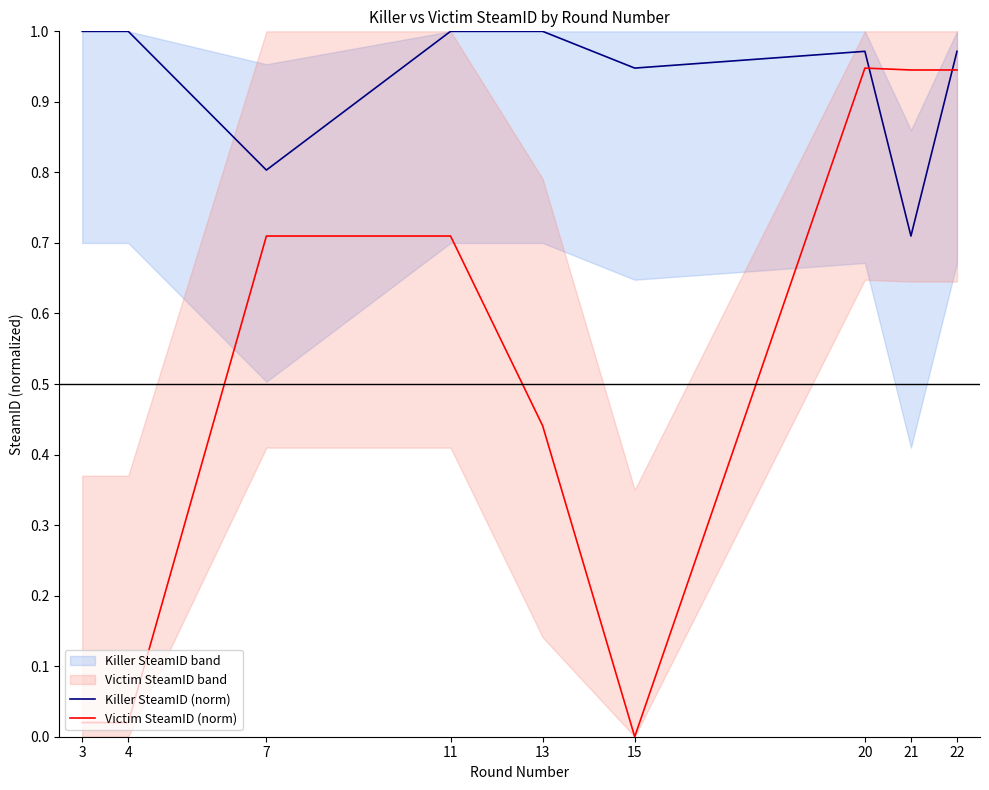

What is the sum of the Victim SteamID (norm) values at 13 and 3?

0.5